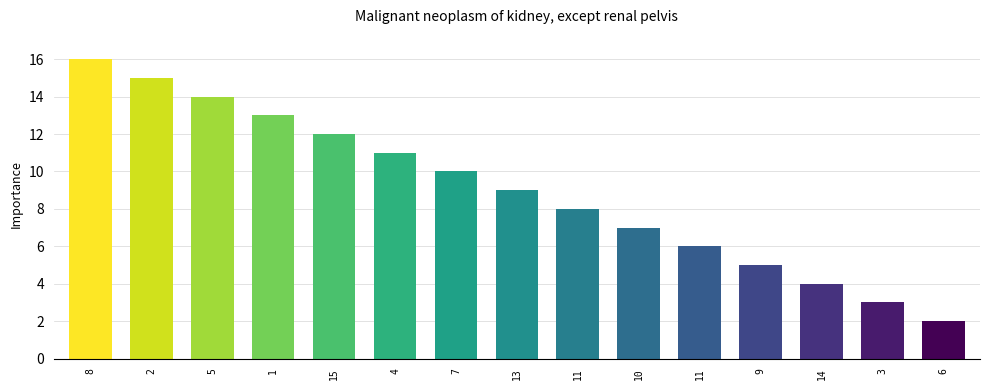

What is the value of the 8th bar from the left?

9